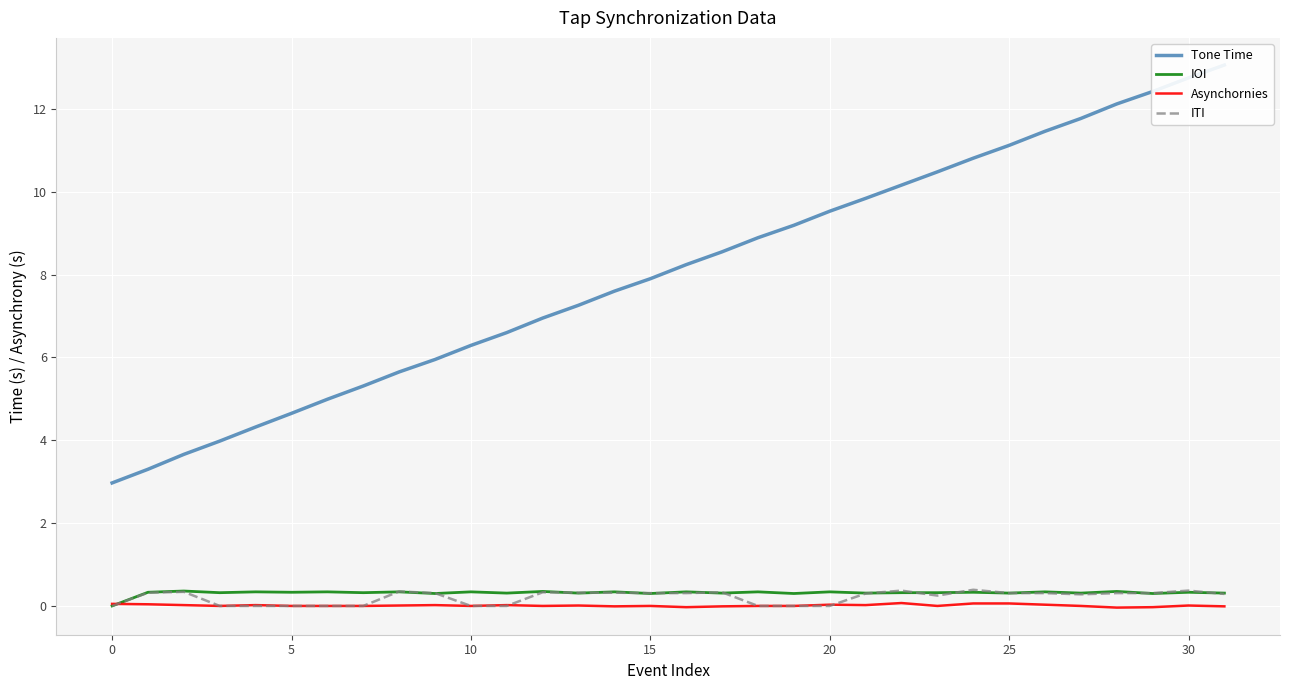

Is this an area chart (filled region under the line)?

No